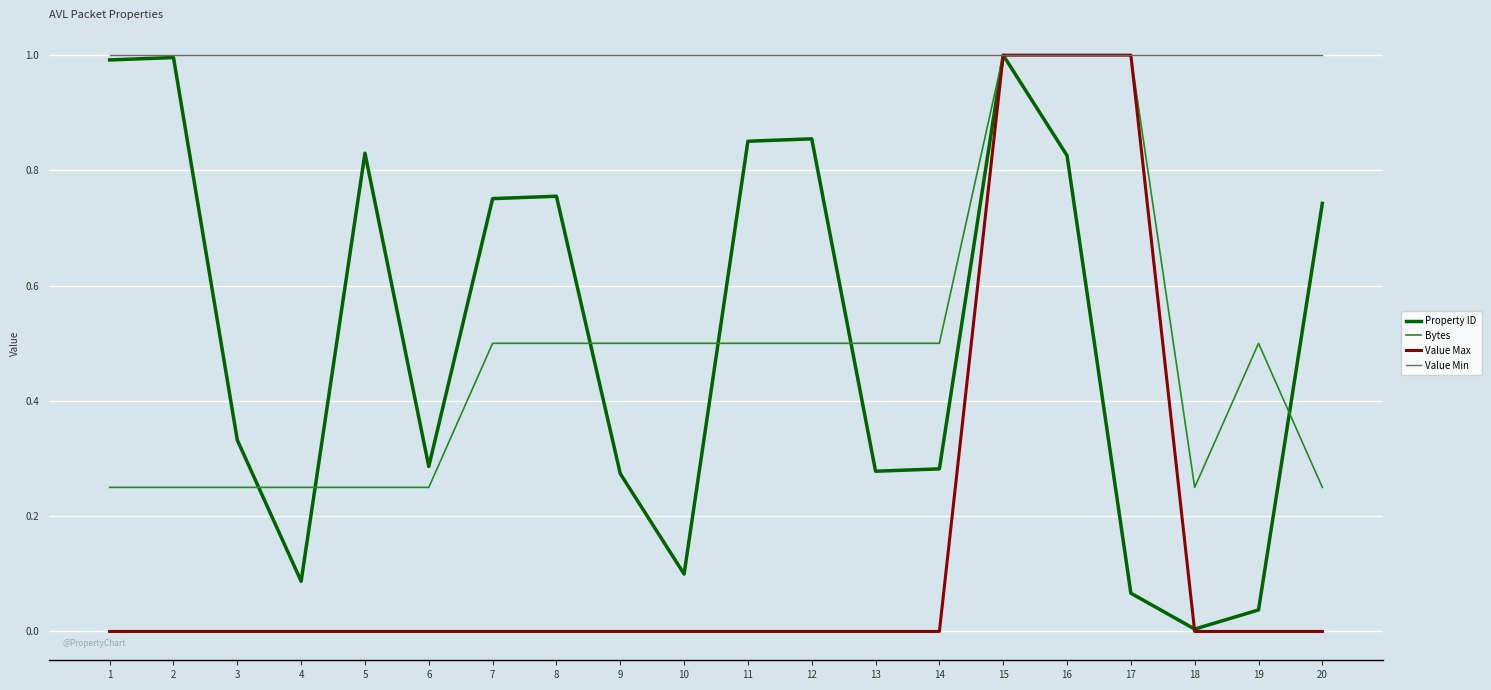

Which series has the largest total across all categories?

Value Min